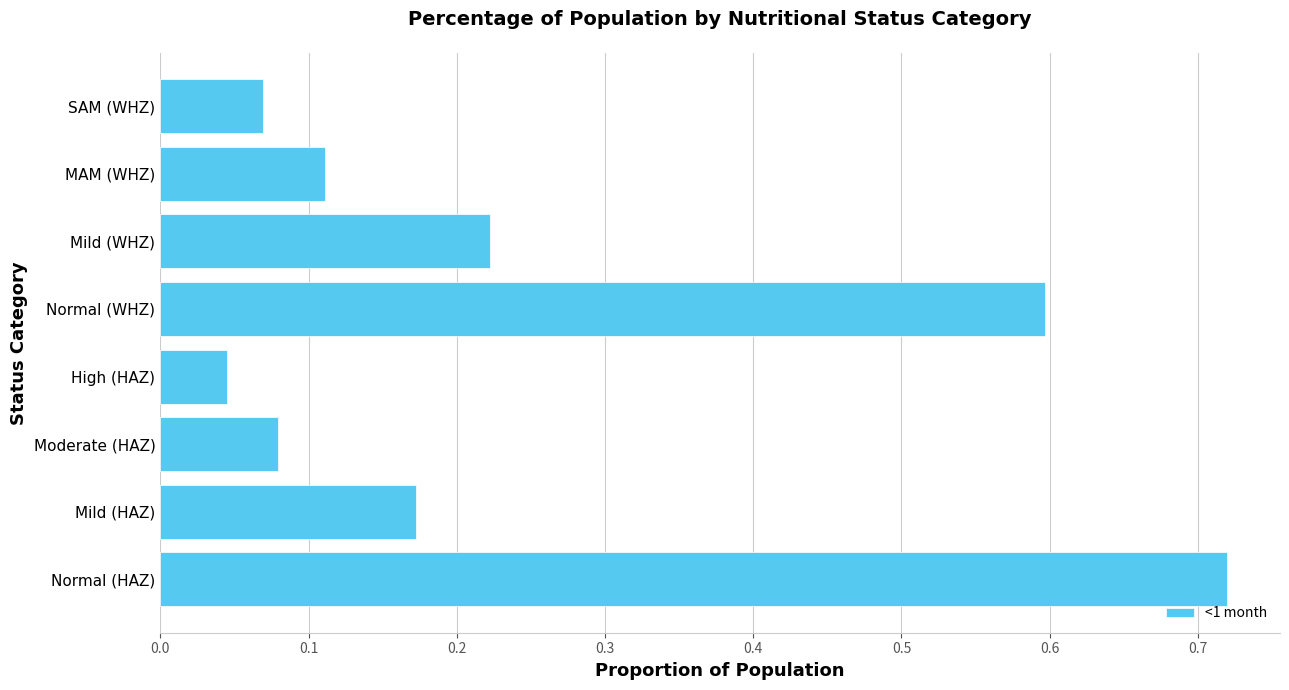

Which has a higher value, High (HAZ) or SAM (WHZ)?

SAM (WHZ)